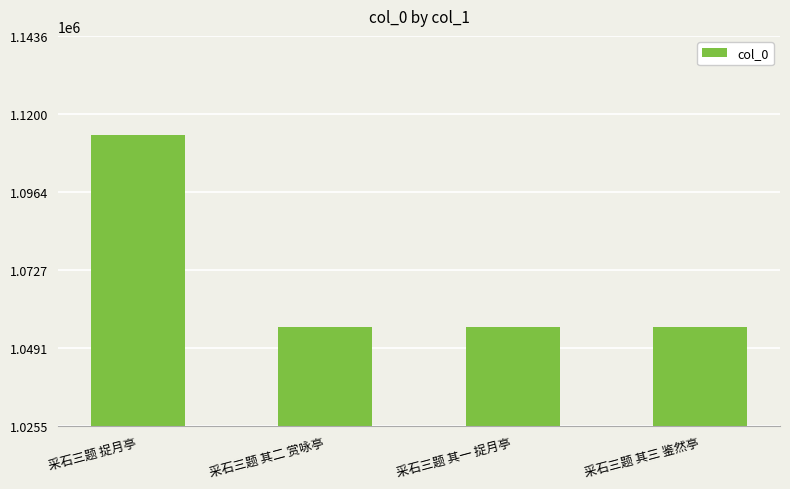

Approximately how many times larger is the value at 采石三题 其三 鉴然亭 compared to 采石三题 其一 捉月亭?

1.0